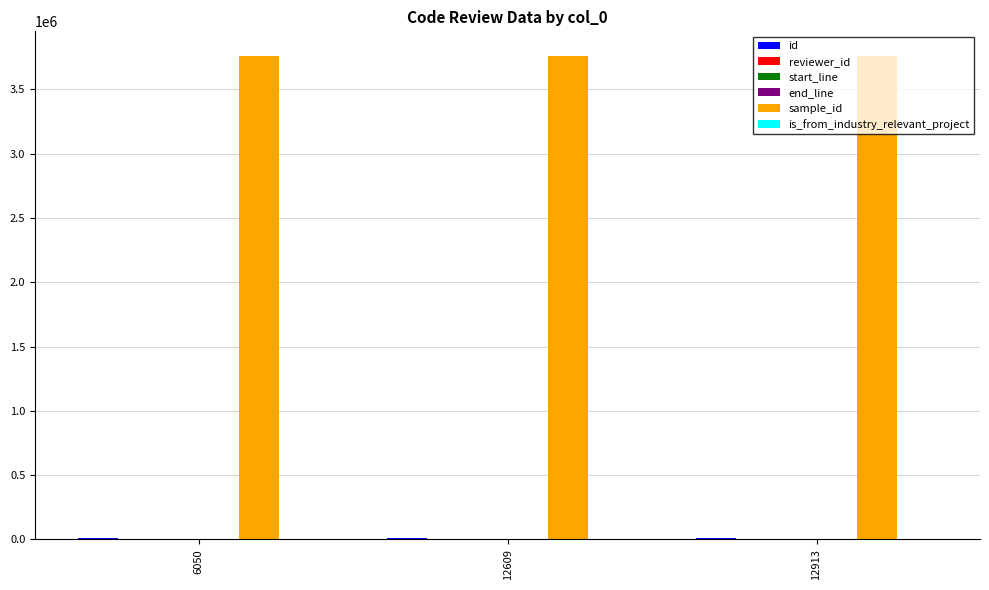

What is the maximum value shown in the chart?

3764238